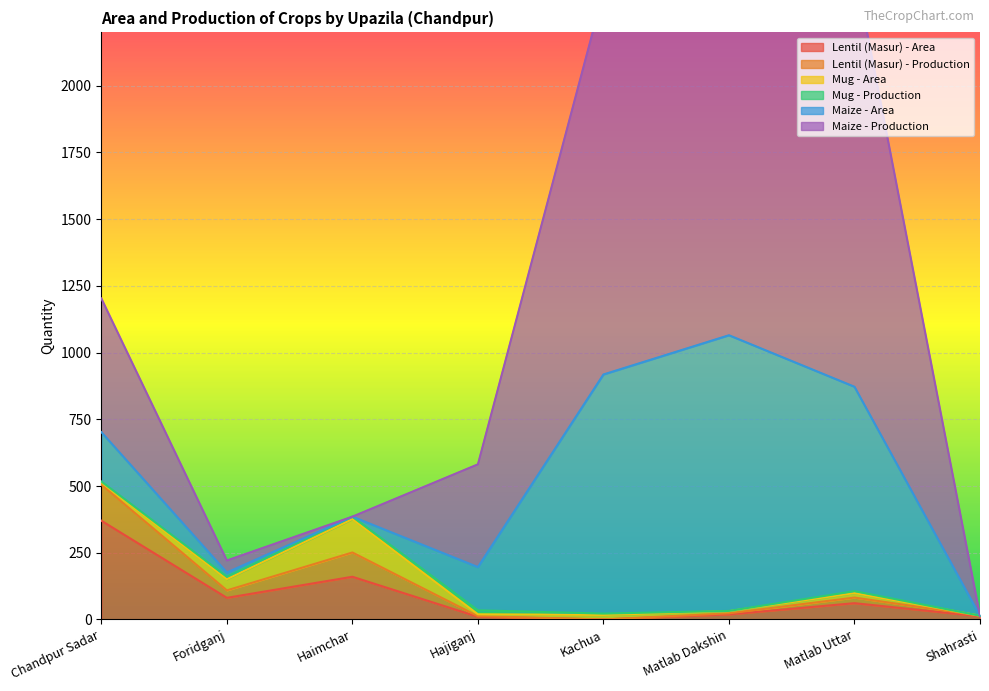

How many interior local peaks does the Lentil (Masur) - Area series have?

2